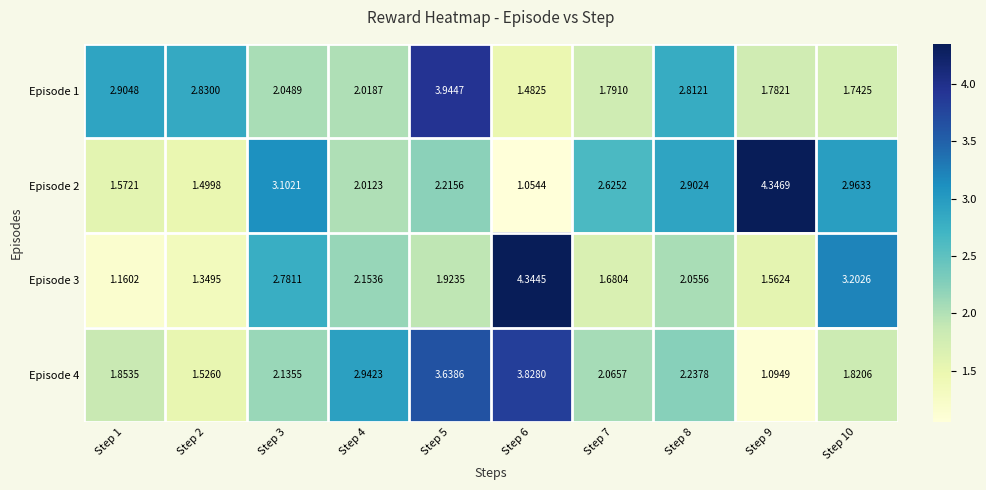

Reading right to left, extract all data points from this chart.

Episode 1: Step 10=1.7	Step 9=1.8	Step 8=2.8	Step 7=1.8	Step 6=1.5	Step 5=3.9	Step 4=2.0	Step 3=2.0	Step 2=2.8	Step 1=2.9
Episode 2: Step 10=3.0	Step 9=4.3	Step 8=2.9	Step 7=2.6	Step 6=1.1	Step 5=2.2	Step 4=2.0	Step 3=3.1	Step 2=1.5	Step 1=1.6
Episode 3: Step 10=3.2	Step 9=1.6	Step 8=2.1	Step 7=1.7	Step 6=4.3	Step 5=1.9	Step 4=2.2	Step 3=2.8	Step 2=1.3	Step 1=1.2
Episode 4: Step 10=1.8	Step 9=1.1	Step 8=2.2	Step 7=2.1	Step 6=3.8	Step 5=3.6	Step 4=2.9	Step 3=2.1	Step 2=1.5	Step 1=1.9